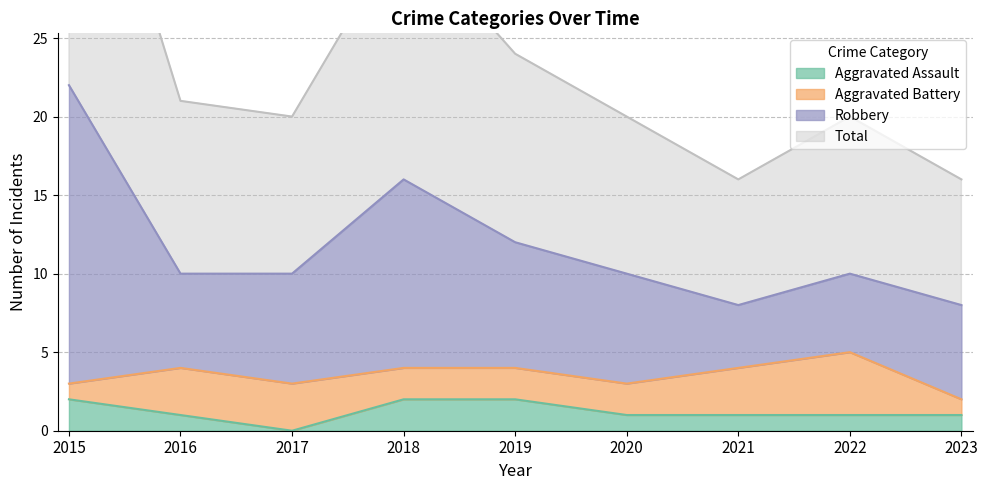

The Aggravated Assault series shows 1 at 2020. True or false?

True